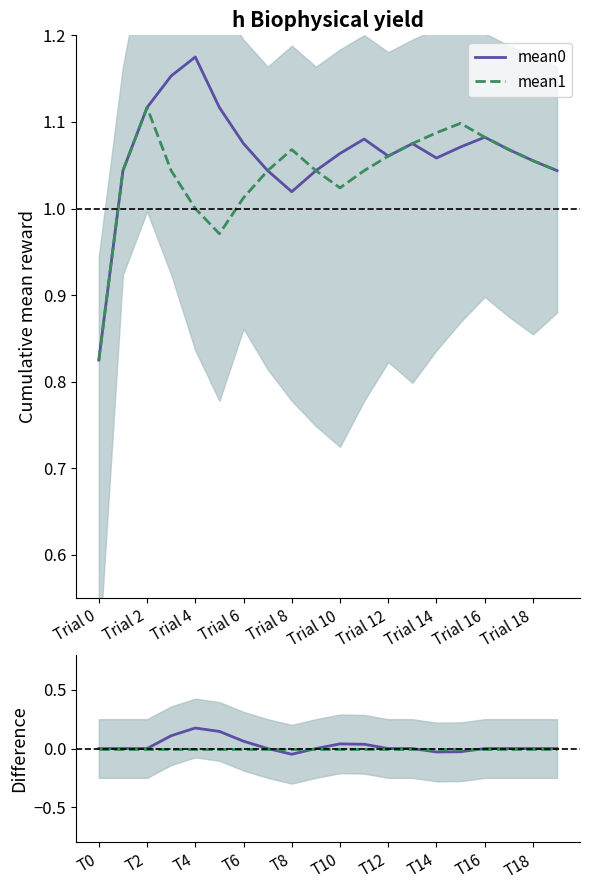

What is the value of the mean1 point at the 17th from the left?

1.1